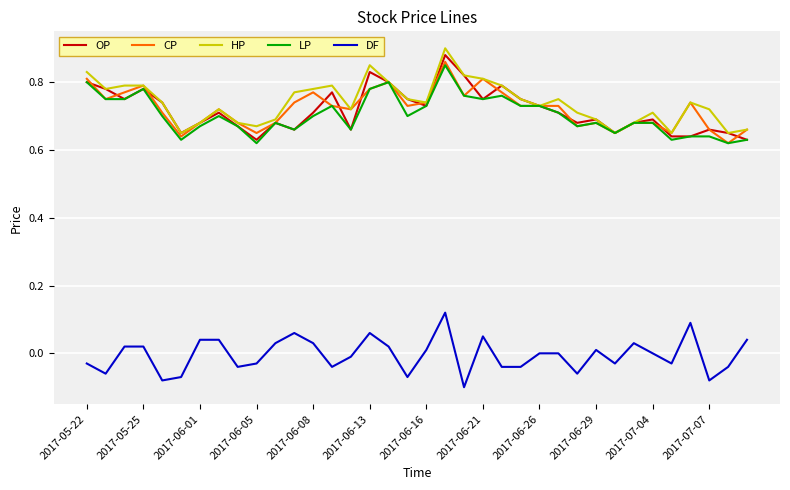

True or false: DF and HP intersect in this chart.

False